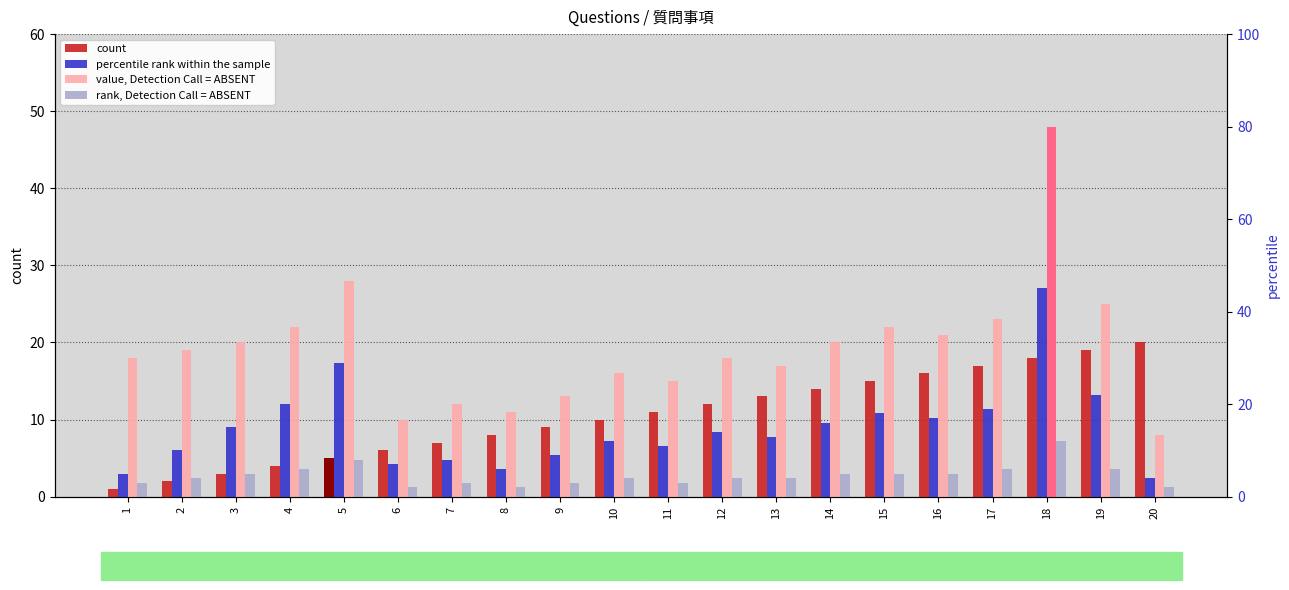

Which series changed the most between 10 and 13?

count